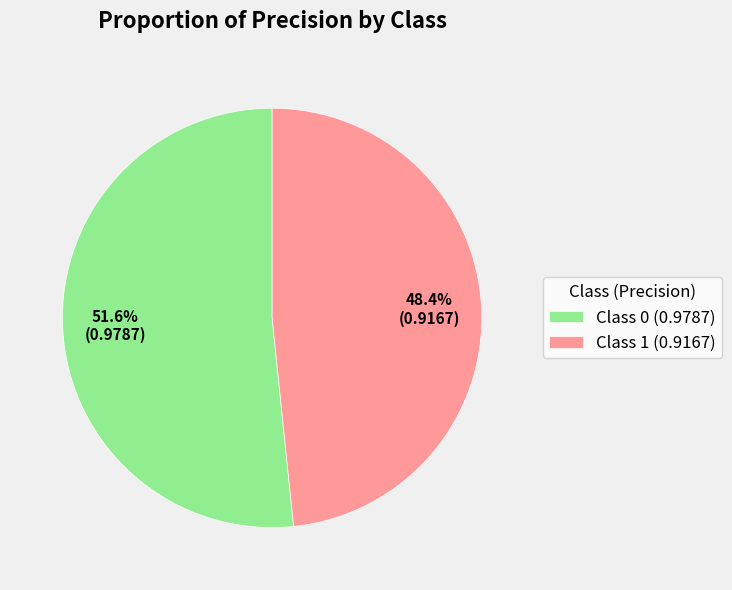

To the nearest percent, what is the average slice percentage?

50%